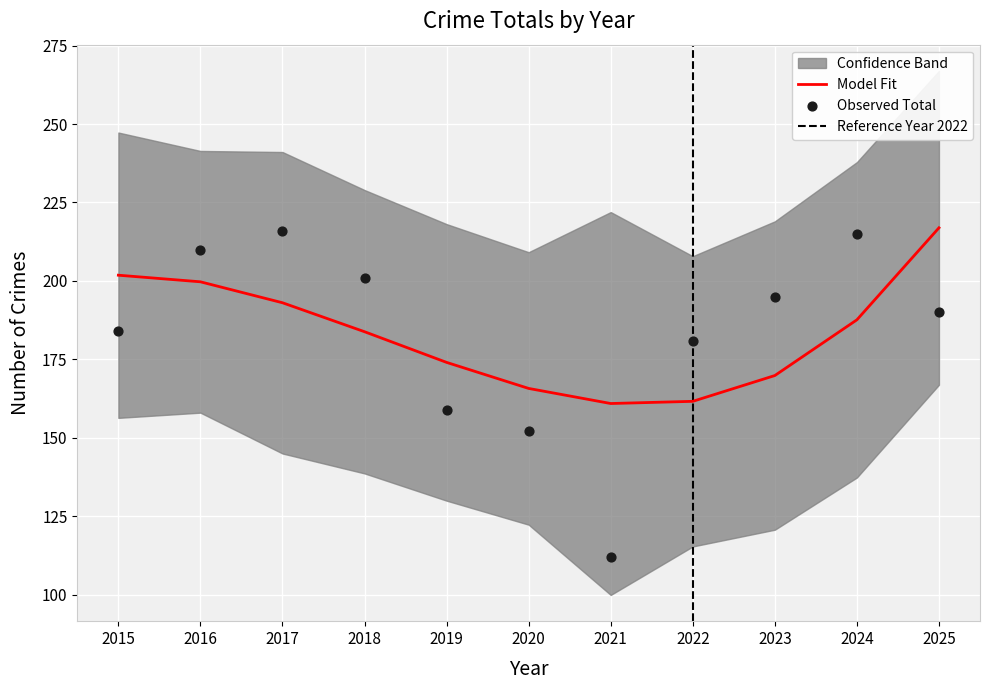

What is the total value across all series at 2018?

387